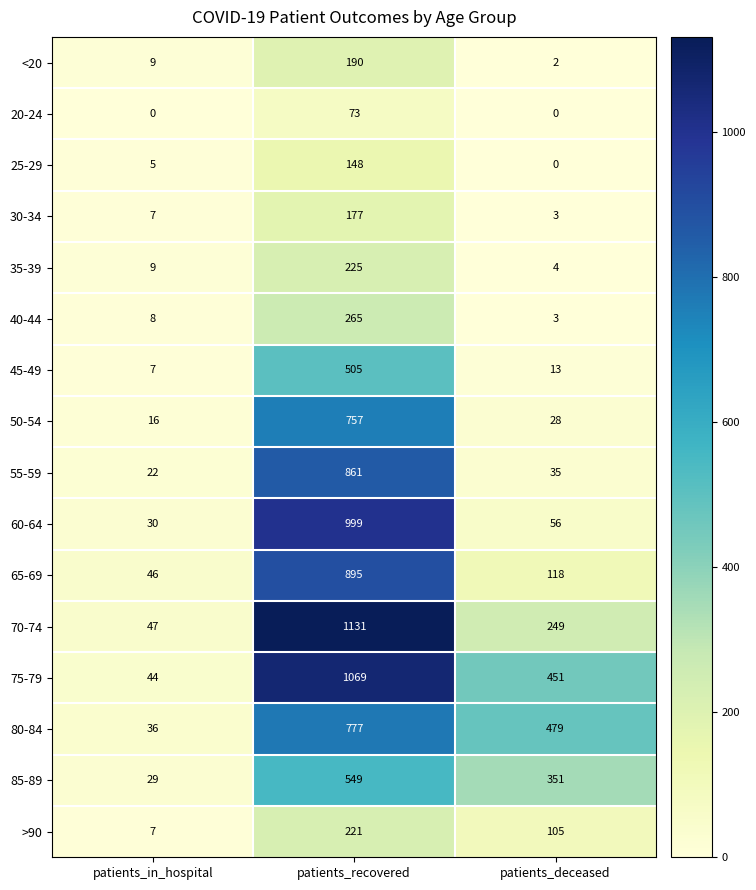

True or false: 30-34 has a value of 177 at patients_recovered.

True